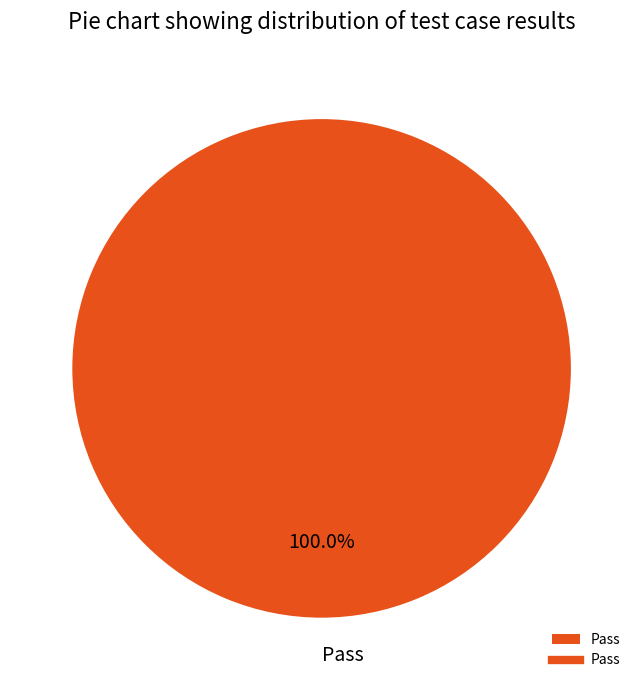

Rank the categories by value from highest to lowest.

Pass